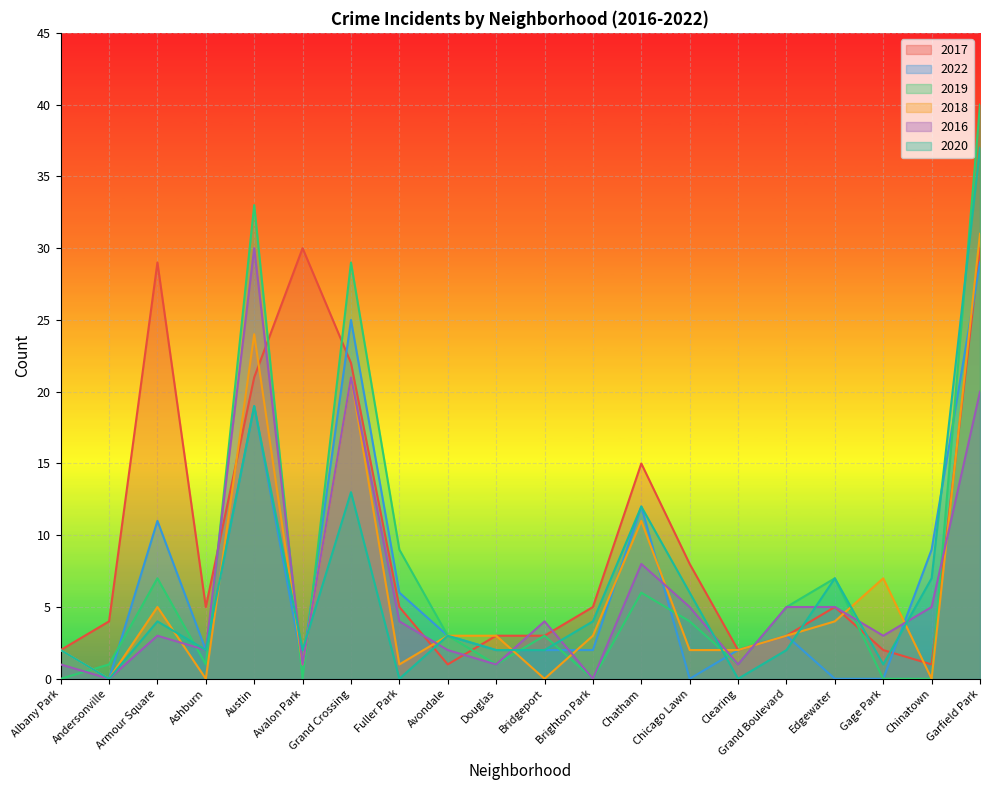

Which series has the largest range (max minus min)?

2019